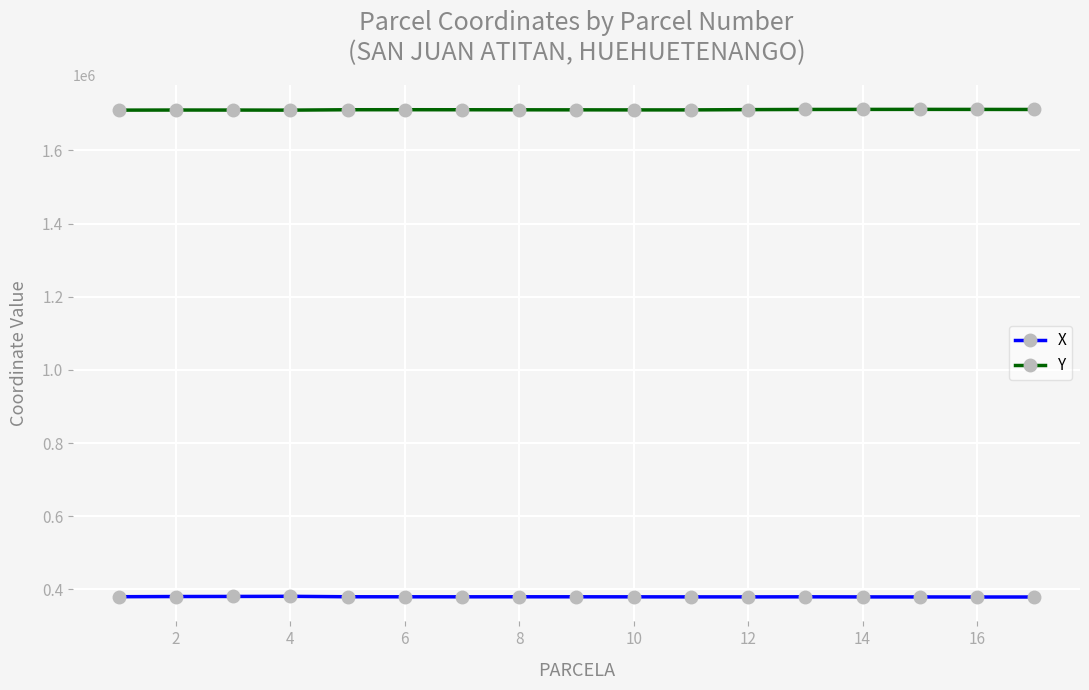

What is the smallest value displayed?

379017